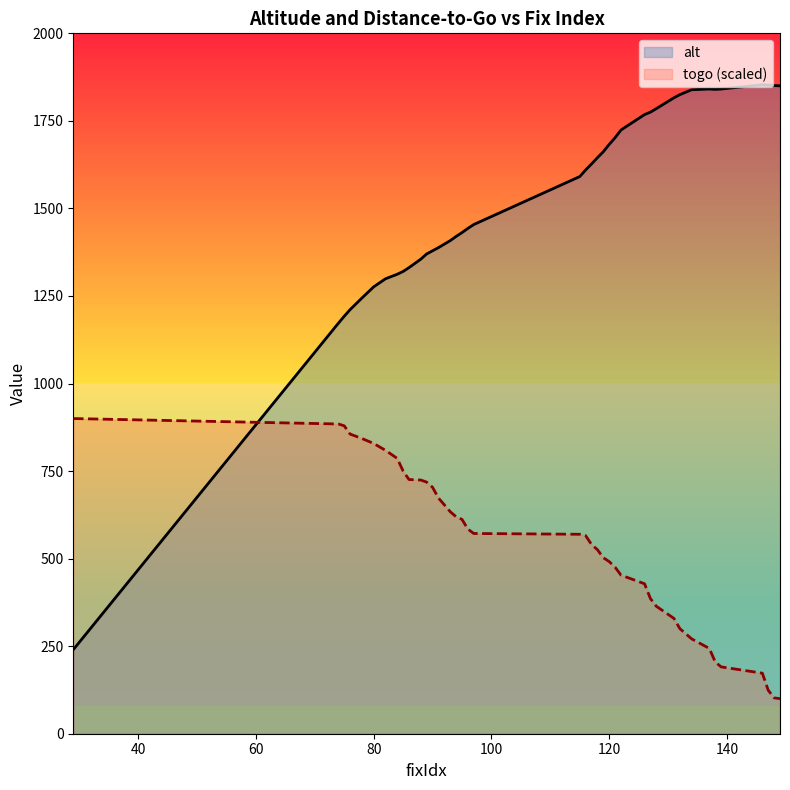

Does the chart display data point markers on the line(s)?

No